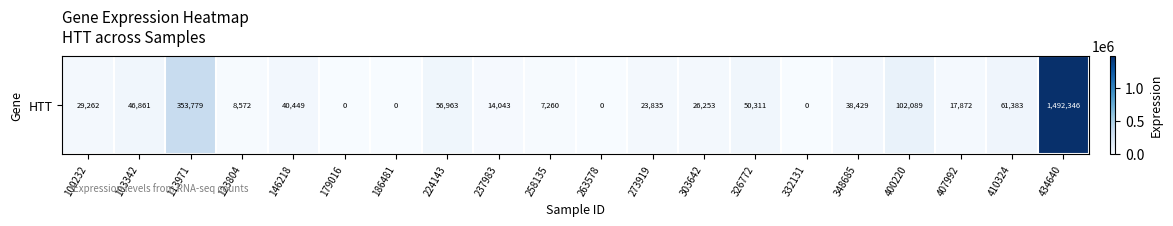

Rank the categories by value from lowest to highest.

179016, 186481, 263578, 332131, 258135, 123804, 237983, 407992, 273919, 303642, 100232, 348685, 146218, 103342, 326772, 224143, 410324, 400220, 113971, 434640